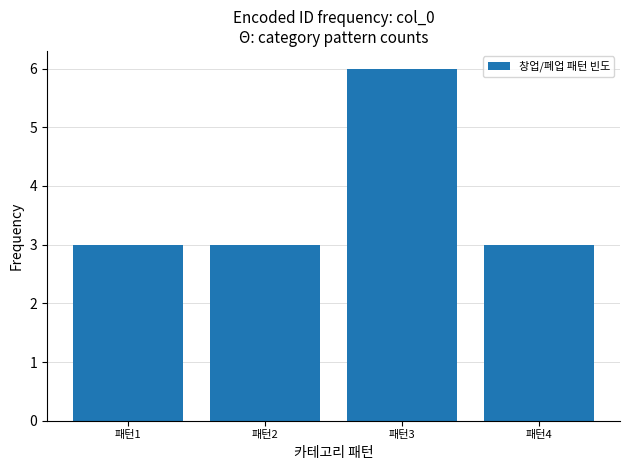

What is the difference between the maximum and minimum values?

3